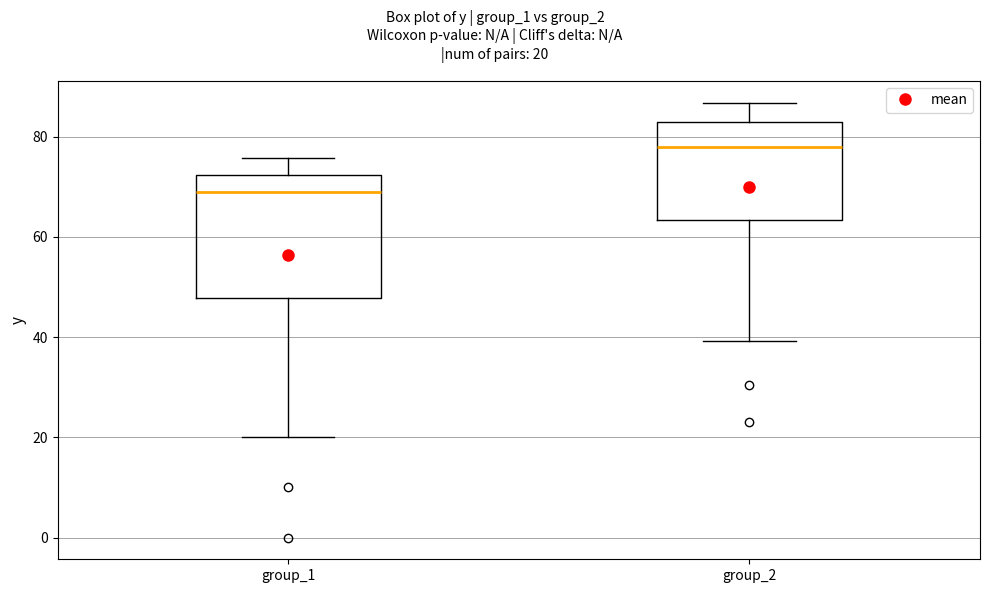

Where does the lower whisker of the box for group_1 end on the y-axis? The values are not printed on the chart, so give them approximately, as read against the axis.

20